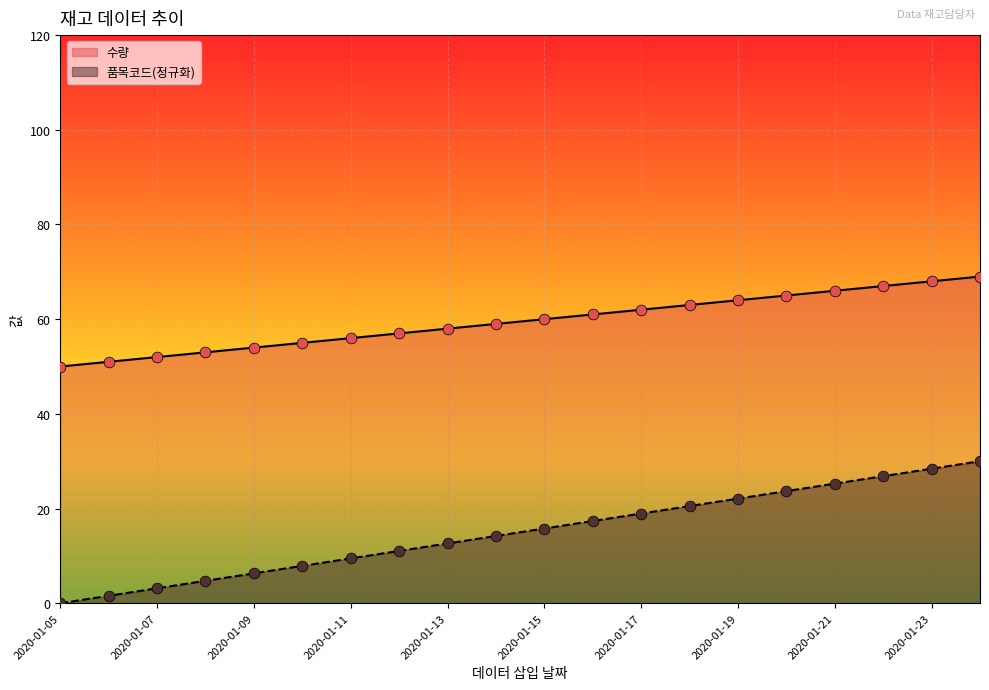

Which series has the largest total across all categories?

수량